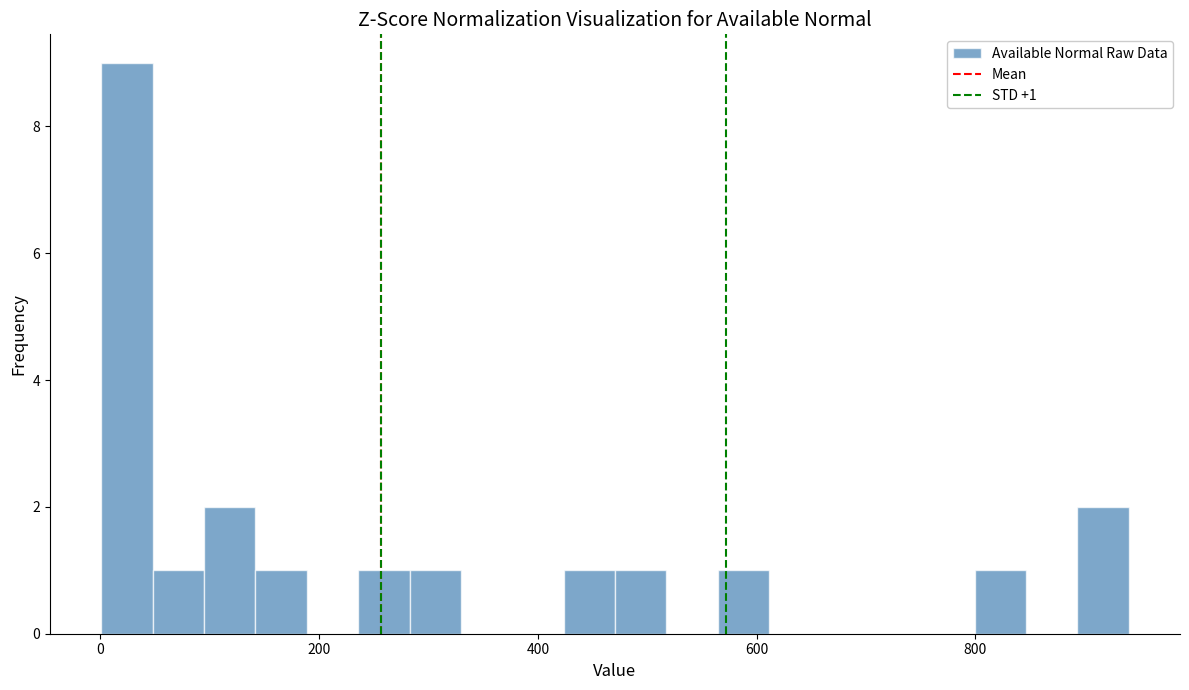

Around what value on the x-axis is the tallest bar? Give the approximate position of its centre, as read against the axis.

20